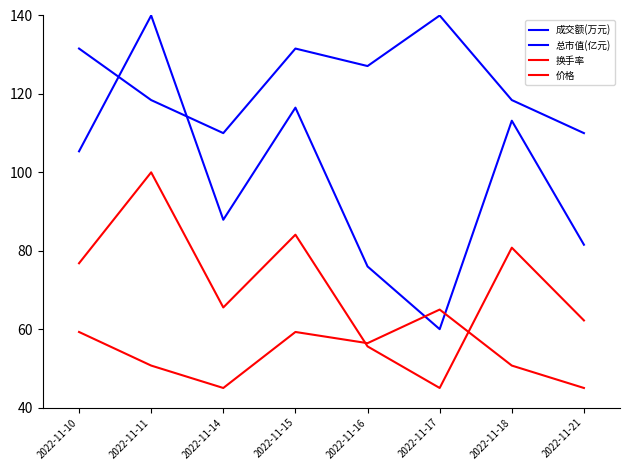

Is the value of 换手率 at 2022-11-10 greater than the value of 价格 at 2022-11-15?

Yes